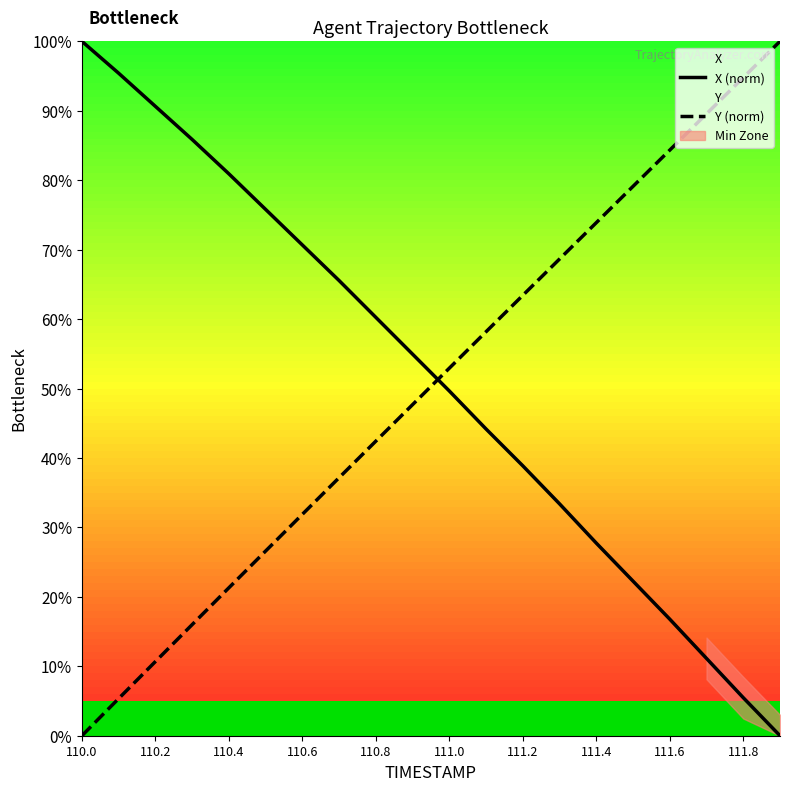

Is it true that Y (norm) equals 49.7 at 110.6?

False